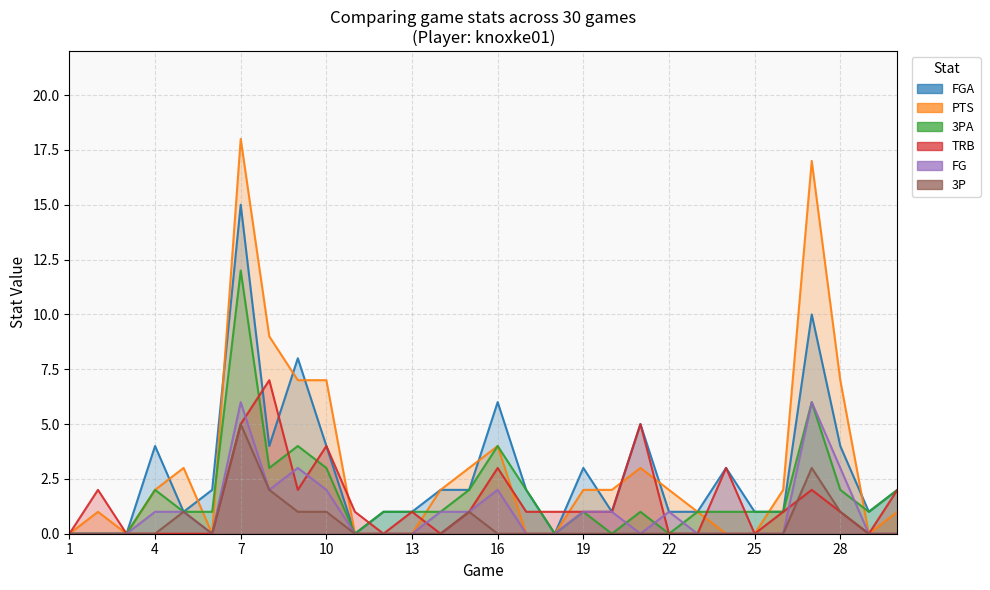

The PTS series shows 9 at 11. True or false?

False